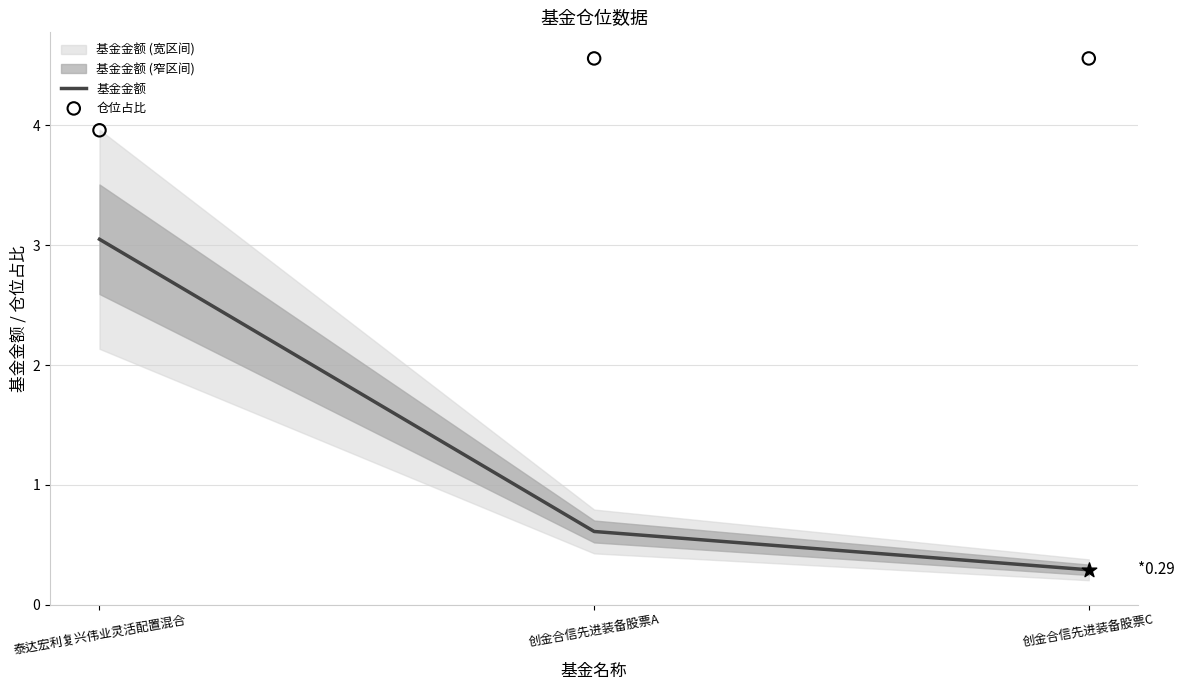

At which category is the sum across all series the highest?

泰达宏利复兴伟业灵活配置混合